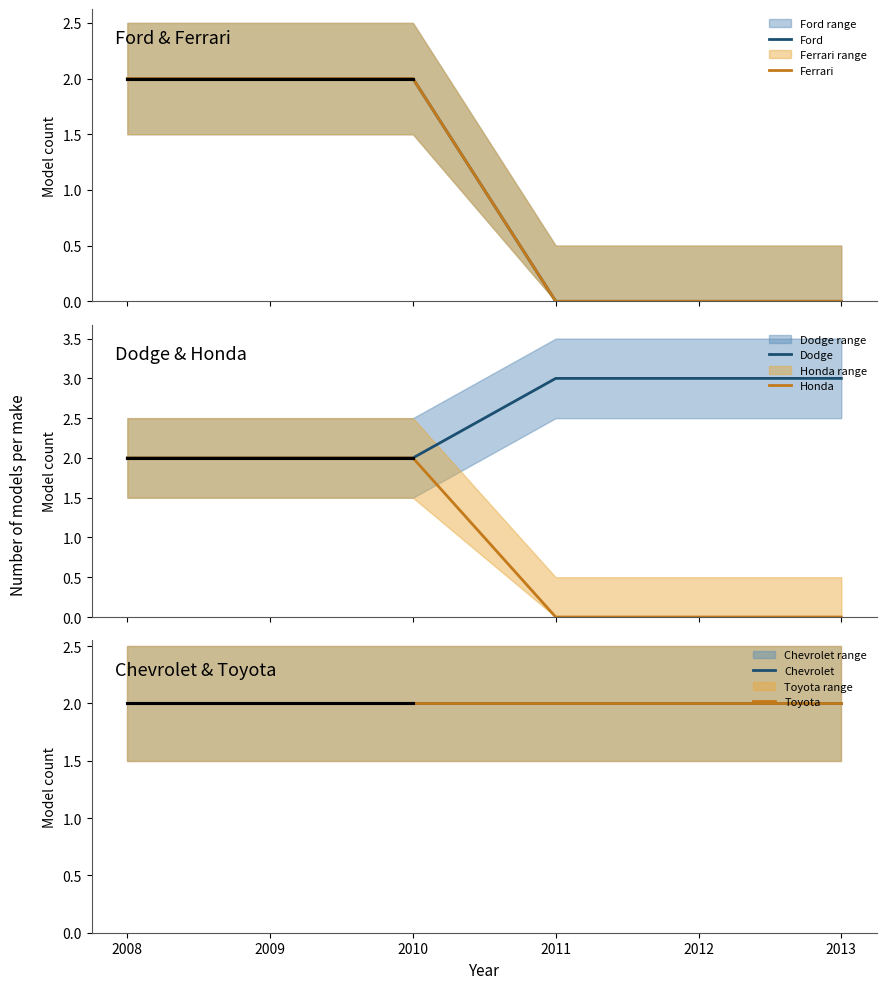

At how many categories does at least one series exceed 2?

3